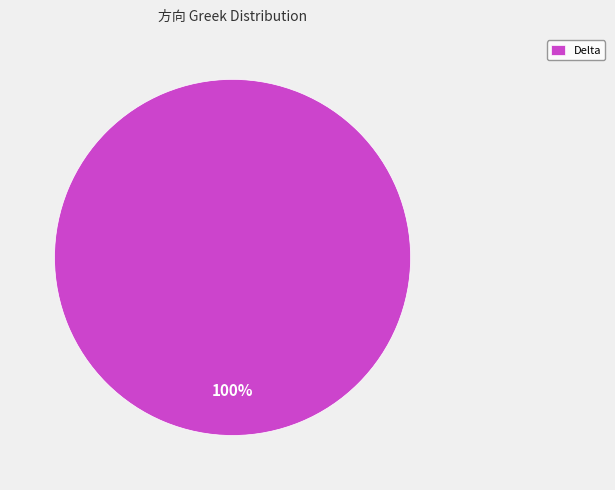

Rank the categories by value from highest to lowest.

Delta